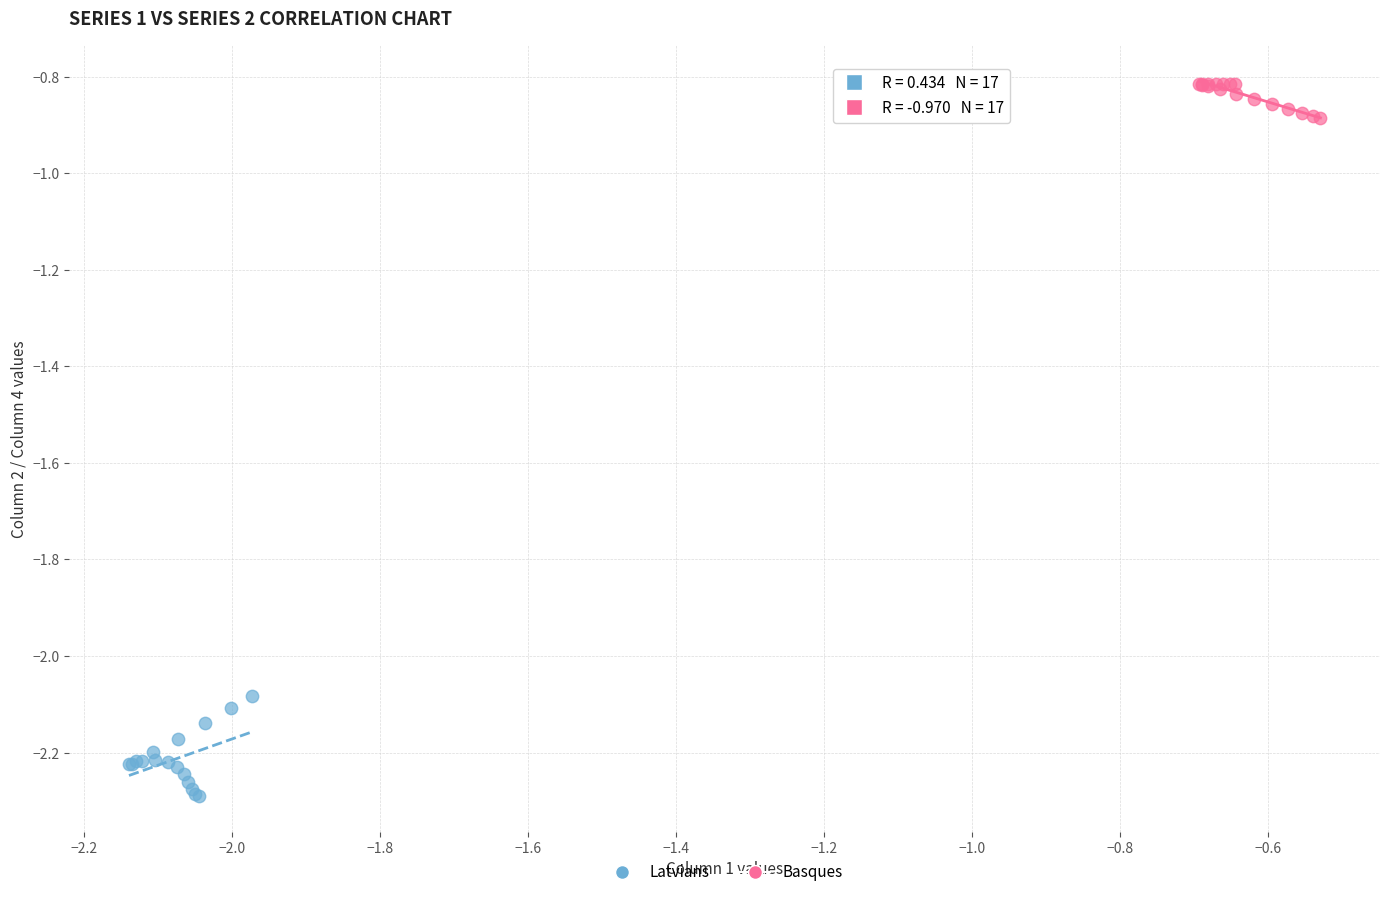

Which series has the widest spread of Y values?

Latvians